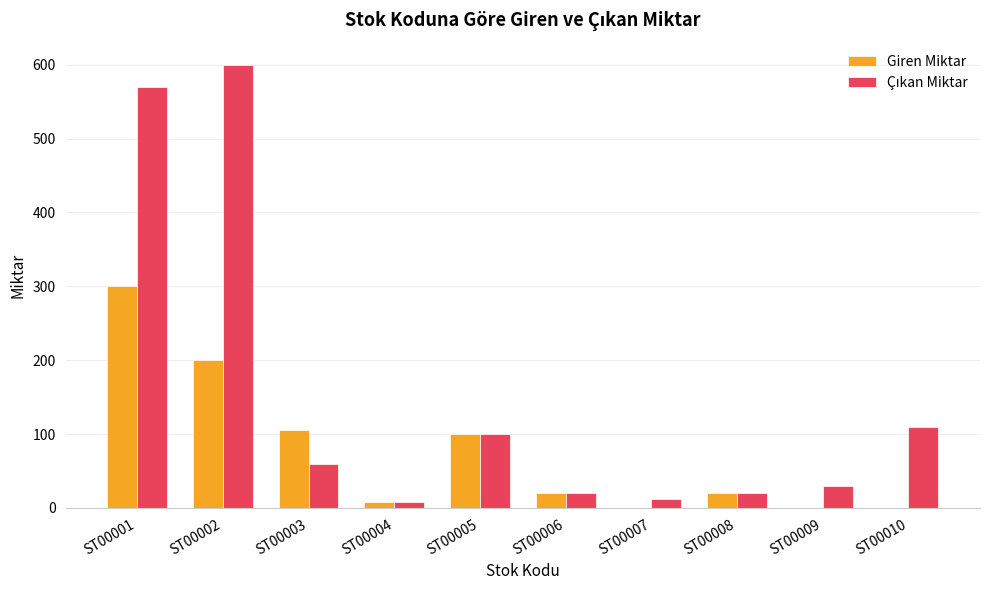

At which category is the sum across all series the highest?

ST00001